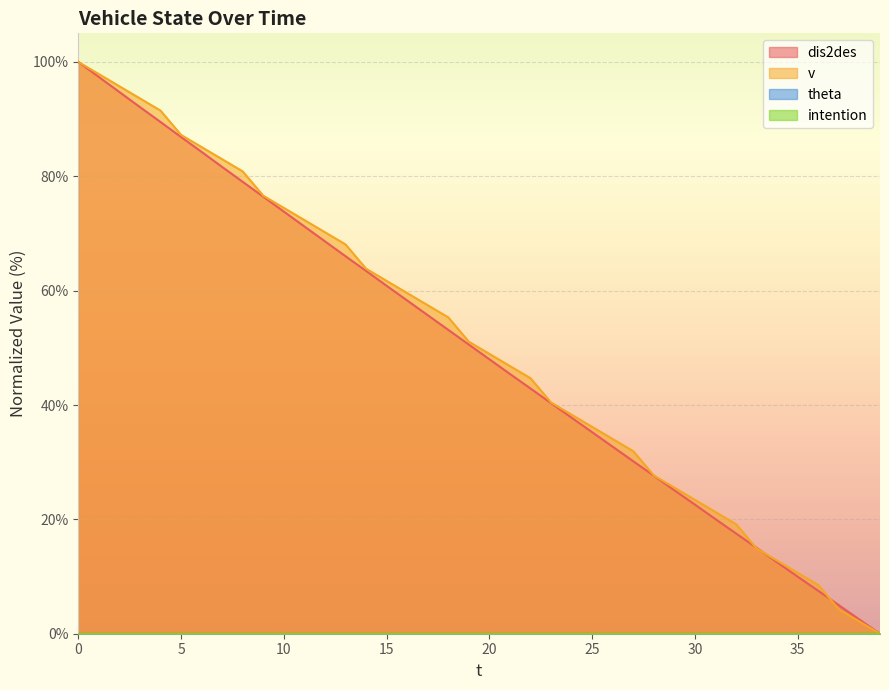

Reading left to right, extract all data points from this chart.

dis2des: 0=100.0	1=97.4	2=94.7	3=92.1	4=89.5	5=86.9	6=84.3	7=81.6	8=79.0	9=76.4	10=73.8	11=71.2	12=68.6	13=66.0	14=63.4	15=60.8	16=58.3	17=55.7	18=53.1	19=50.6	20=48.0	21=45.4	22=42.9	23=40.3	24=37.8	25=35.2	26=32.7	27=30.2	28=27.6	29=25.1	30=22.6	31=20.0	32=17.5	33=15.0	34=12.5	35=10.0	36=7.5	37=5.0	38=2.5	39=0.0
v: 0=100.0	1=97.9	2=95.7	3=93.6	4=91.5	5=87.2	6=85.1	7=83.0	8=80.9	9=76.6	10=74.5	11=72.3	12=70.2	13=68.1	14=63.8	15=61.7	16=59.6	17=57.4	18=55.3	19=51.1	20=48.9	21=46.8	22=44.7	23=40.4	24=38.3	25=36.2	26=34.0	27=31.9	28=27.7	29=25.5	30=23.4	31=21.3	32=19.1	33=14.9	34=12.8	35=10.6	36=8.5	37=4.3	38=2.1	39=0.0